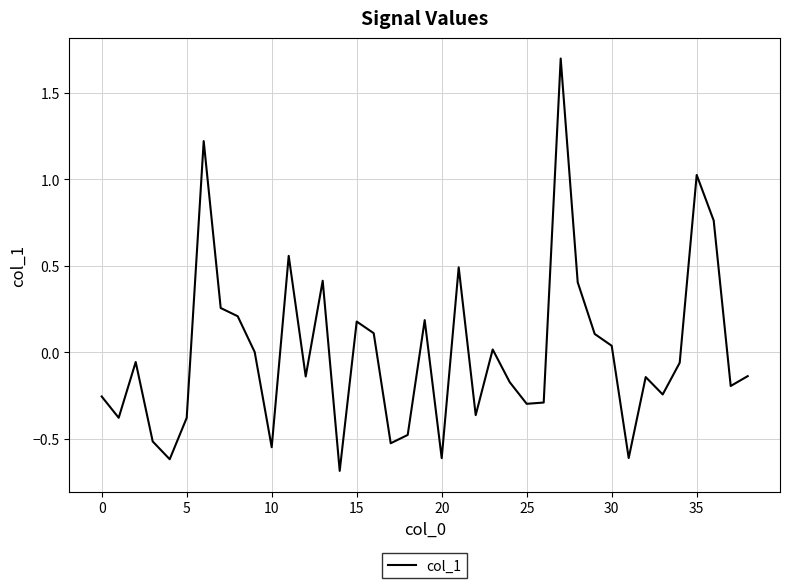

What is the smallest value displayed?

-0.7